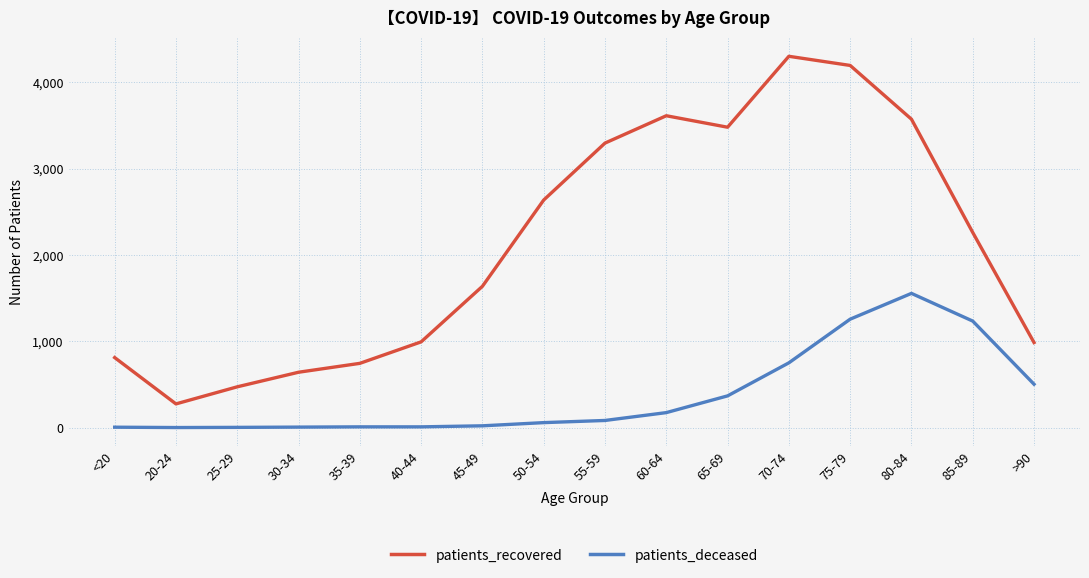

At 55-59, list the series in order from smallest to largest.

patients_deceased, patients_recovered